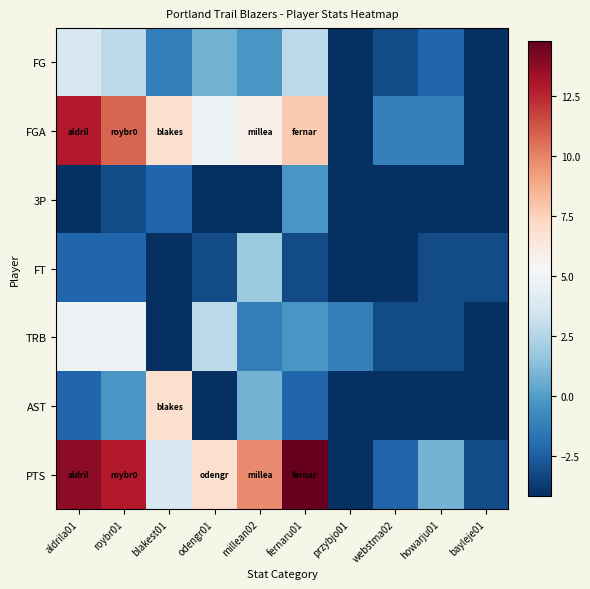

Reading left to right, list all the values displayed in this chart.

FG: aldrila01=3.8	roybr01=2.8	blakest01=-1.2	odengr01=0.8	millean02=-0.2	fernaru01=2.8	przybjo01=-4.2	webstma02=-3.2	howarju01=-2.2	bayleje01=-4.2
FGA: aldrila01=12.8	roybr01=10.8	blakest01=6.8	odengr01=4.8	millean02=5.8	fernaru01=7.8	przybjo01=-4.2	webstma02=-1.2	howarju01=-1.2	bayleje01=-4.2
3P: aldrila01=-4.2	roybr01=-3.2	blakest01=-2.2	odengr01=-4.2	millean02=-4.2	fernaru01=-0.2	przybjo01=-4.2	webstma02=-4.2	howarju01=-4.2	bayleje01=-4.2
FT: aldrila01=-2.2	roybr01=-2.2	blakest01=-4.2	odengr01=-3.2	millean02=1.8	fernaru01=-3.2	przybjo01=-4.2	webstma02=-4.2	howarju01=-3.2	bayleje01=-3.2
TRB: aldrila01=4.8	roybr01=4.8	blakest01=-4.2	odengr01=2.8	millean02=-1.2	fernaru01=-0.2	przybjo01=-1.2	webstma02=-3.2	howarju01=-3.2	bayleje01=-4.2
AST: aldrila01=-2.2	roybr01=-0.2	blakest01=6.8	odengr01=-4.2	millean02=0.8	fernaru01=-2.2	przybjo01=-4.2	webstma02=-4.2	howarju01=-4.2	bayleje01=-4.2
PTS: aldrila01=13.8	roybr01=12.8	blakest01=3.8	odengr01=6.8	millean02=9.8	fernaru01=14.8	przybjo01=-4.2	webstma02=-2.2	howarju01=0.8	bayleje01=-3.2